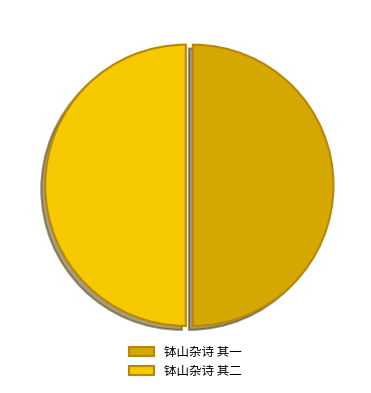

Approximately how many times larger is the value at 钵山杂诗 其一 compared to 钵山杂诗 其二?

1.0